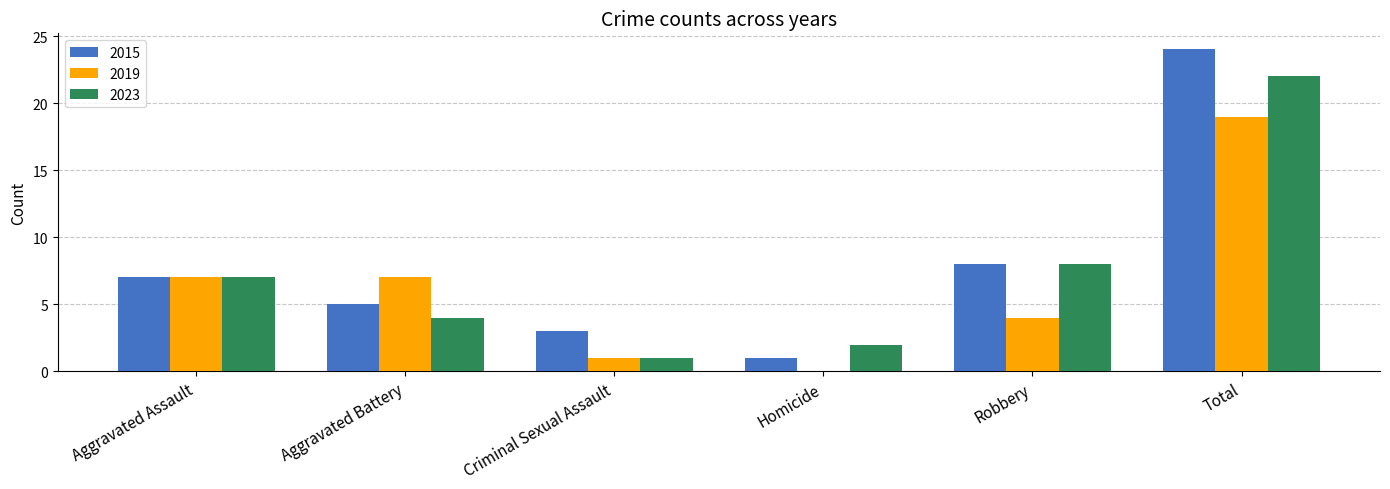

What is the maximum value shown in the chart?

24